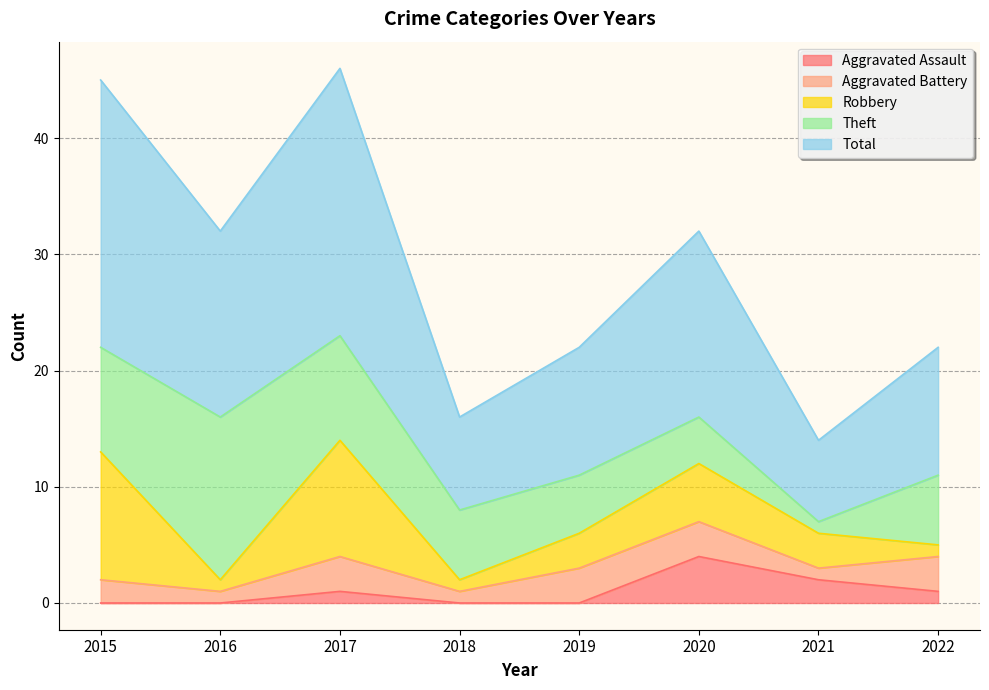

Rank the series by their maximum value, from lowest to highest.

Aggravated Battery, Aggravated Assault, Robbery, Theft, Total